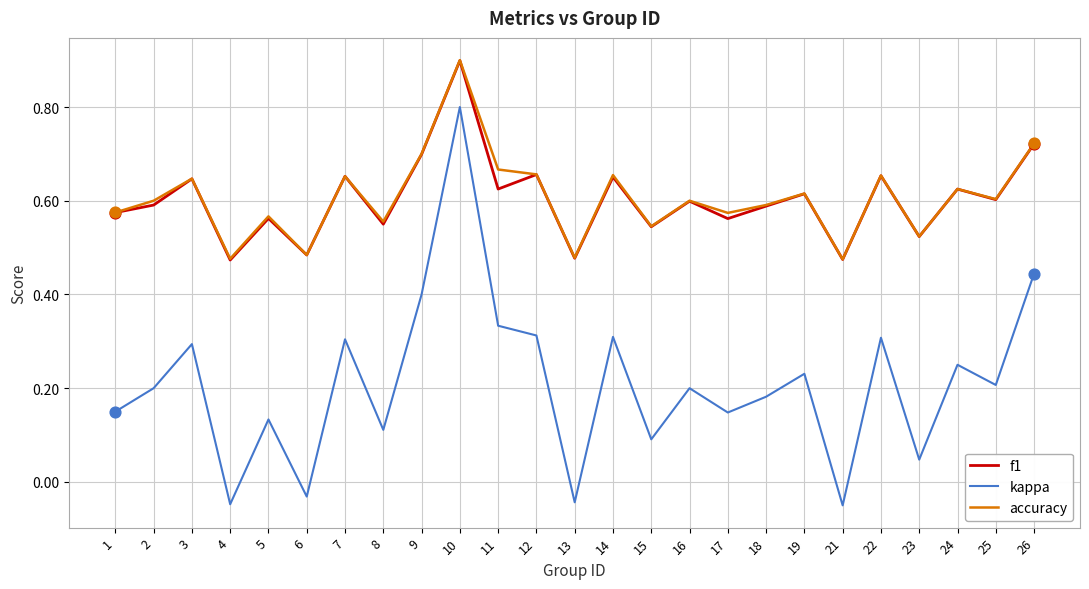

At which category is the sum across all series the highest?

10